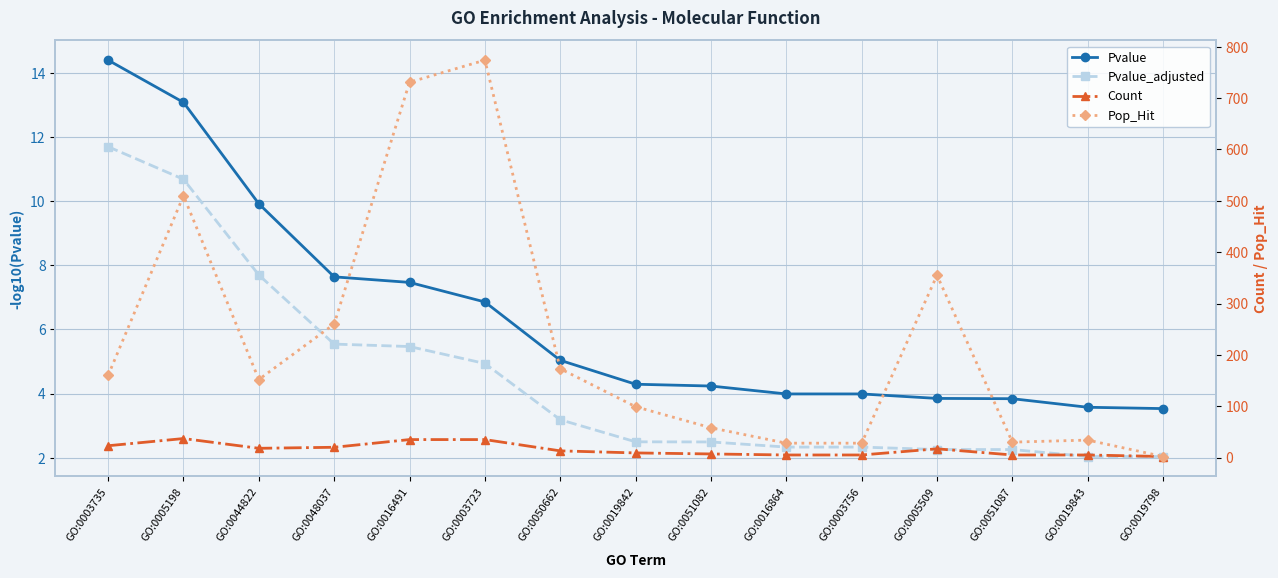

What is the maximum value shown in the chart?

774.0